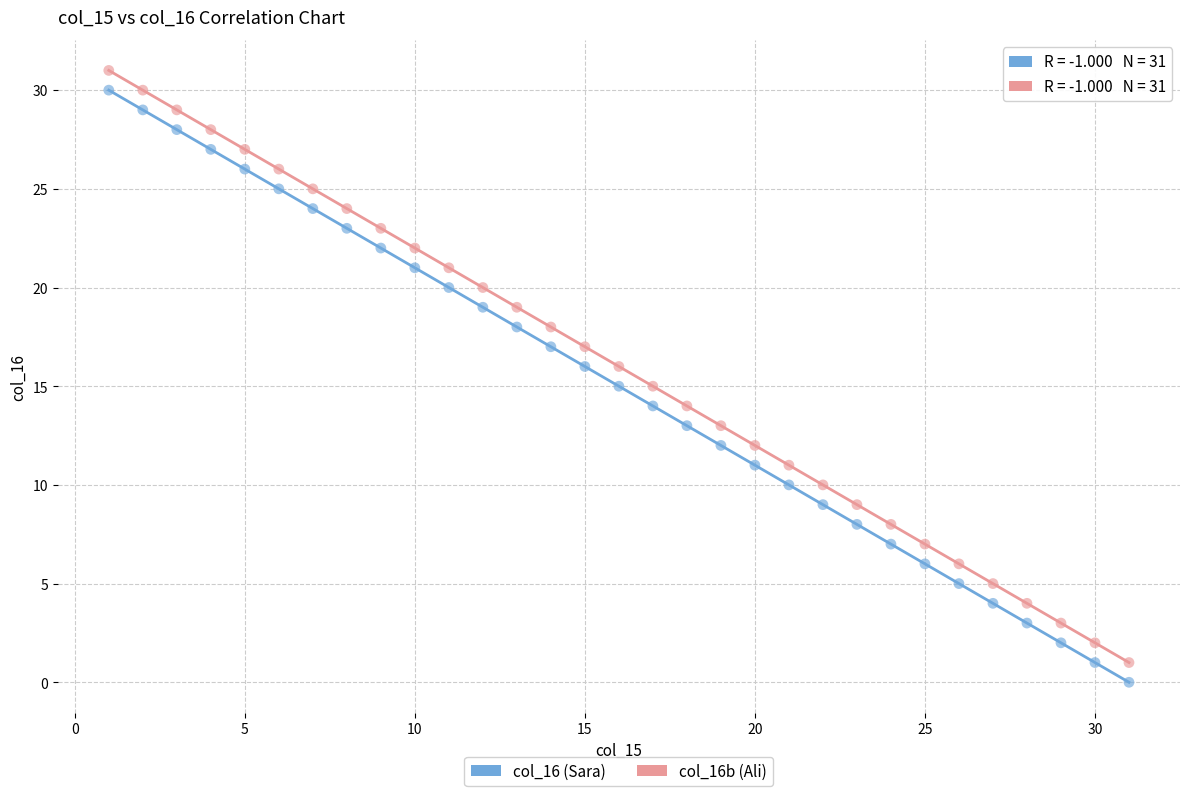

Across all data points, what is the range of Y values (max minus min)?

31